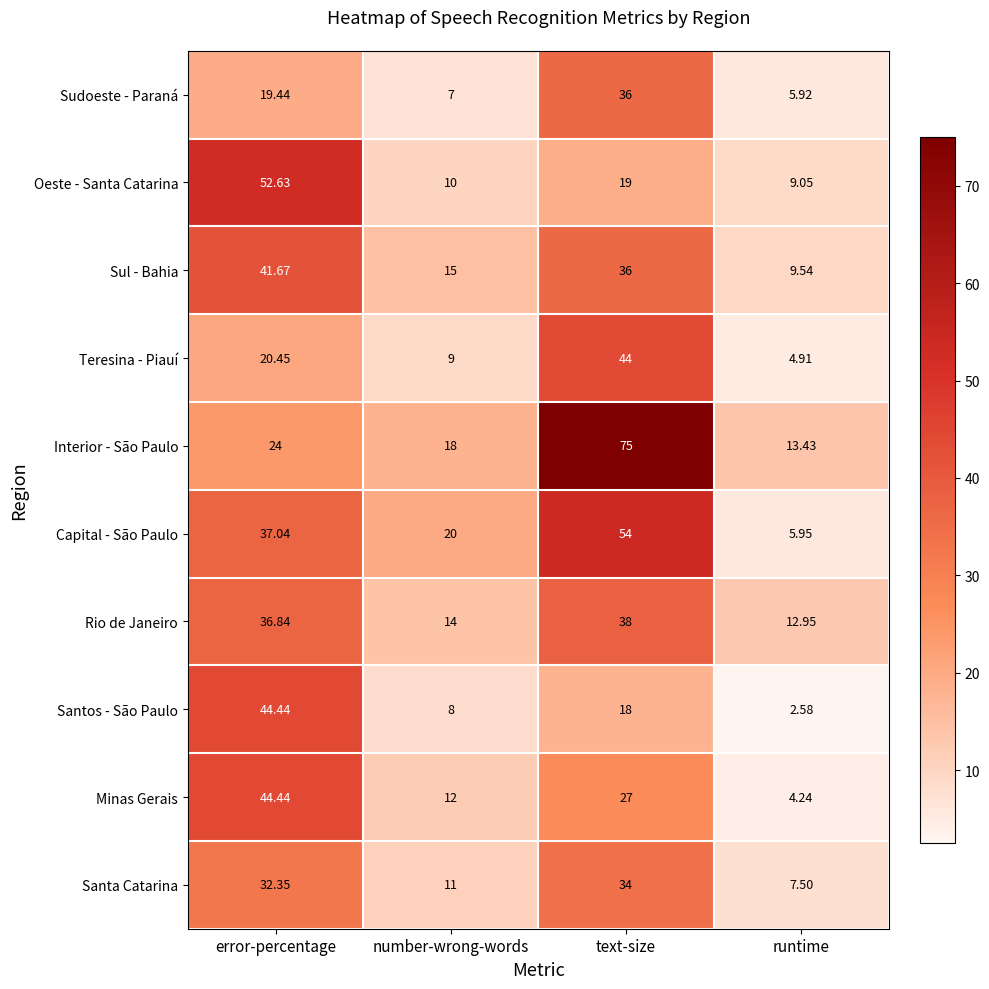

Which series has the widest spread of values?

Interior - São Paulo